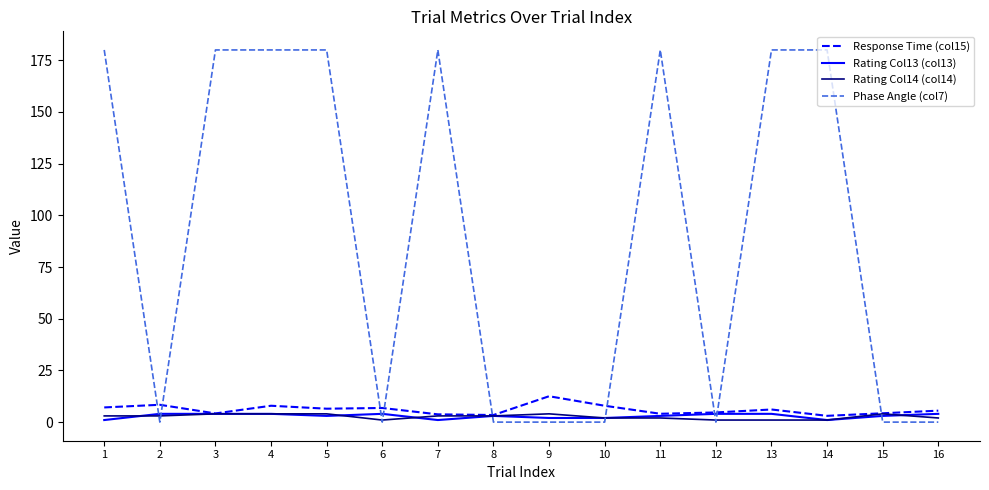

Which series has the largest total across all categories?

Phase Angle (col7)